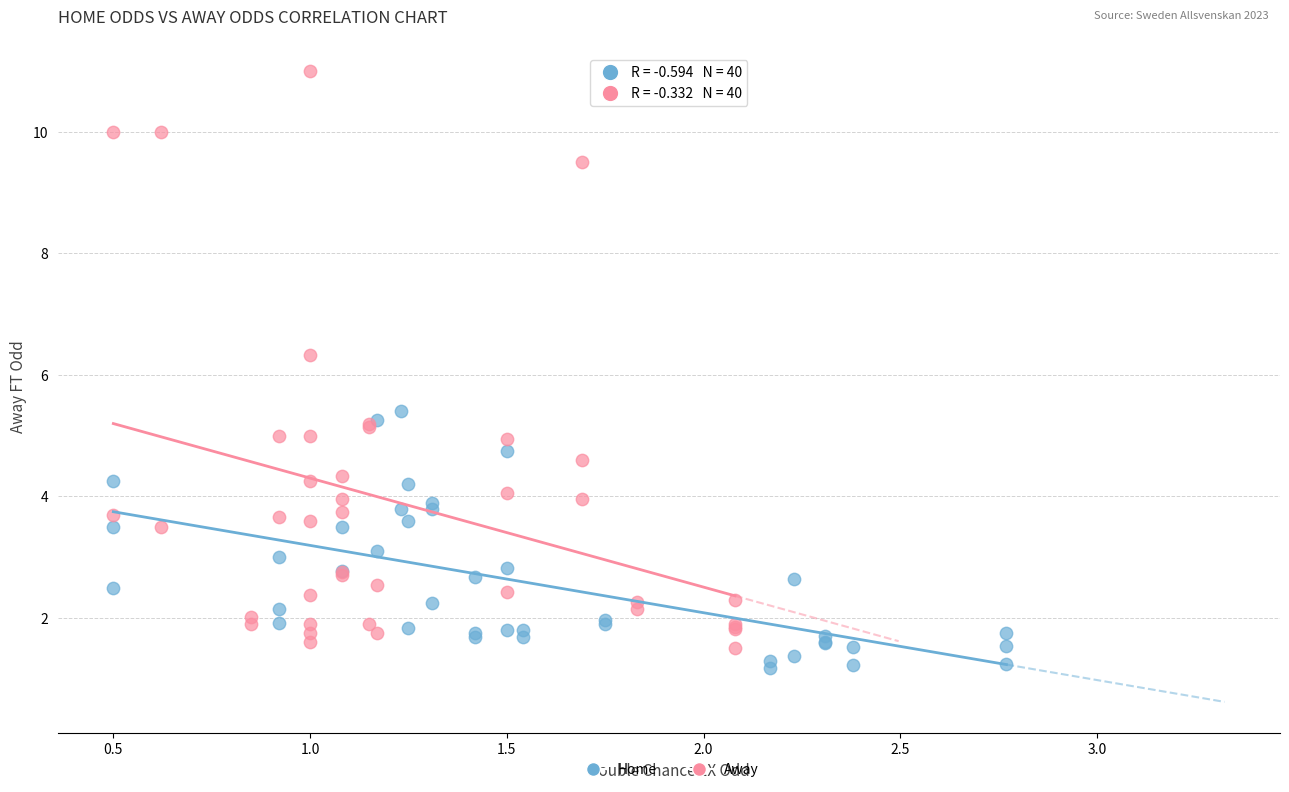

Which series has the largest Y range (max minus min)?

Away